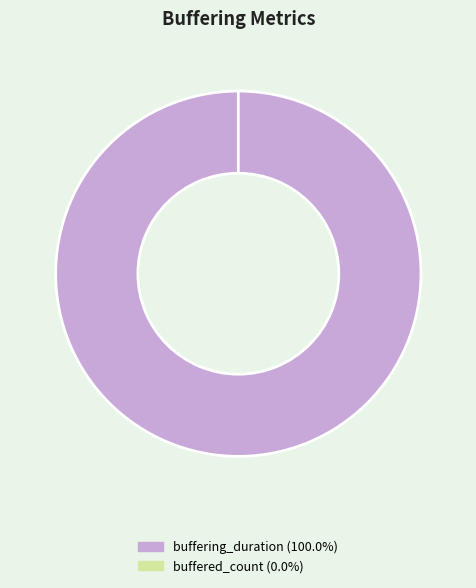

Between buffered_count and buffering_duration, which is larger?

buffering_duration